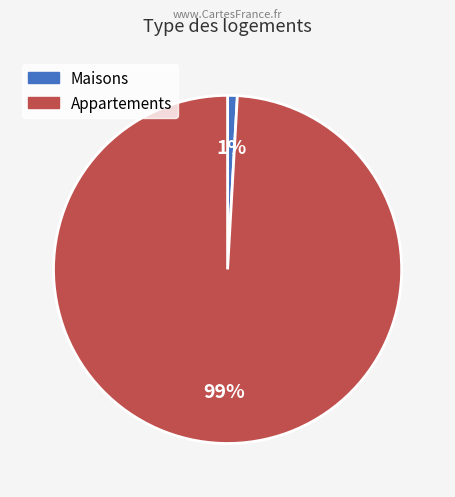

Does any single category account for the majority?

Yes